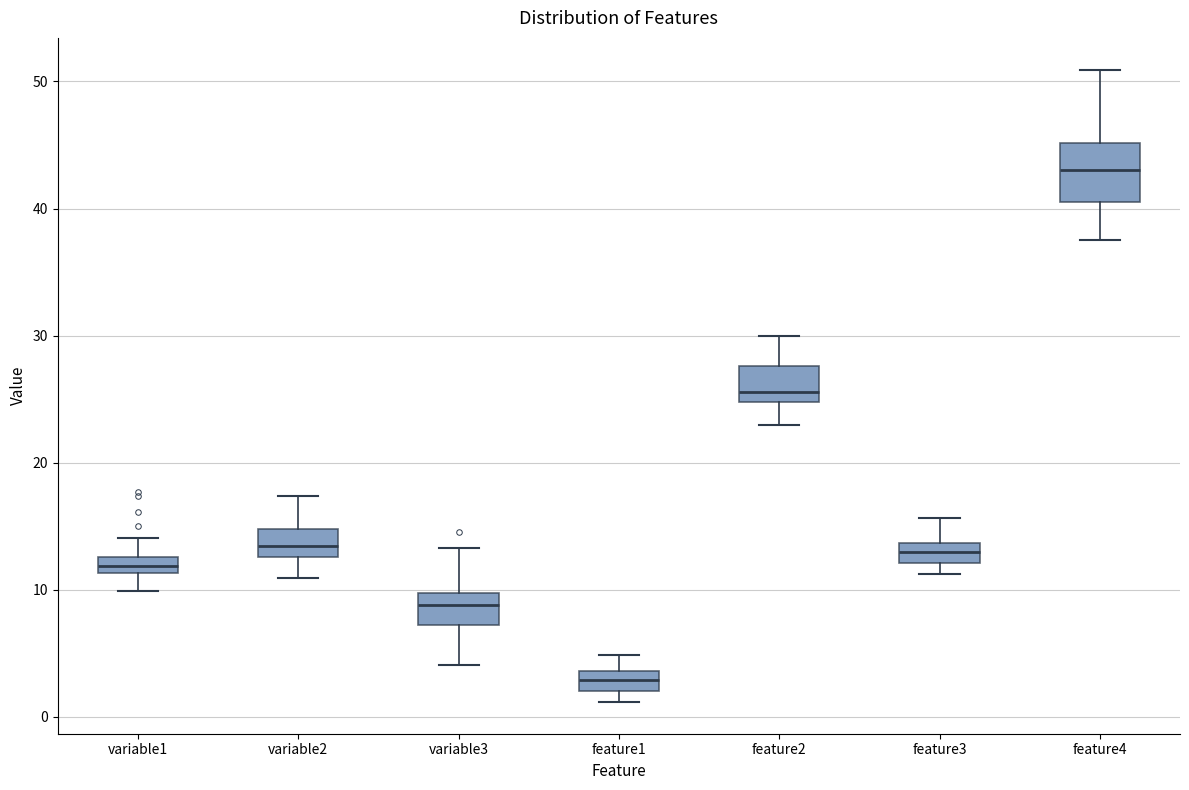

Which box has the highest median line?

feature4